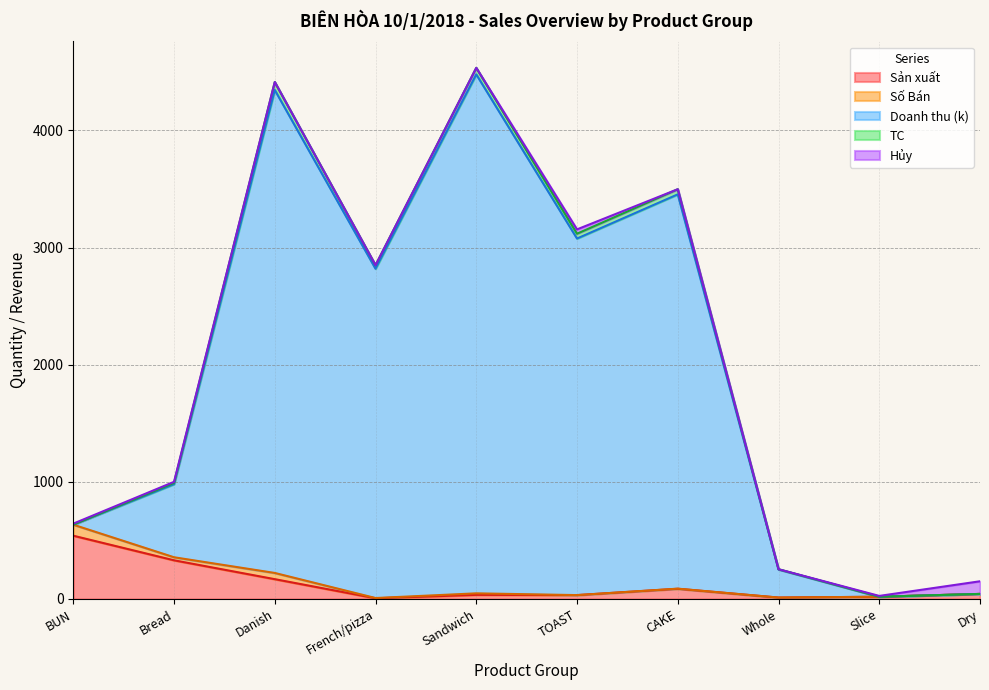

What position from the right is BUN?

10